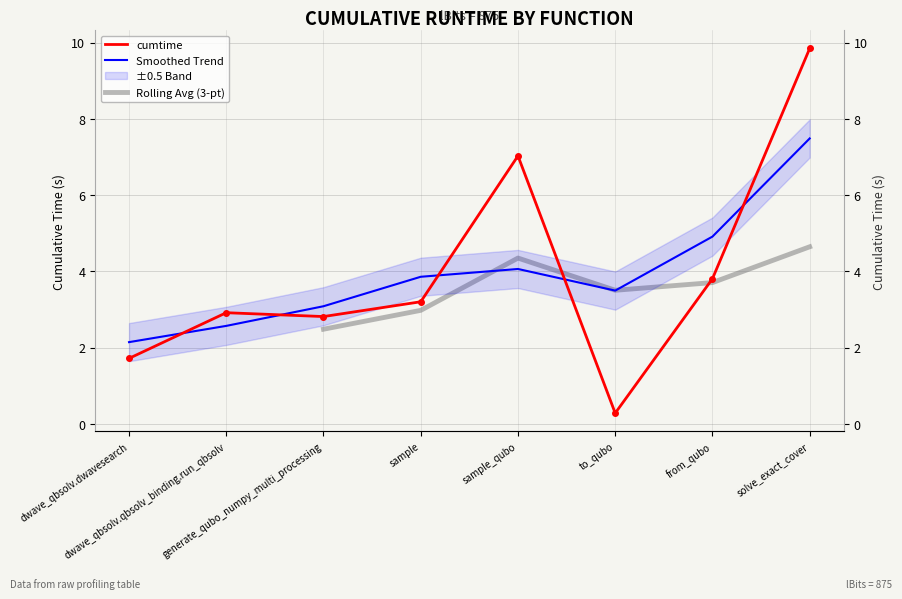

Reading left to right, what are all the values shown in this chart?

1.7	2.9	2.8	3.2	7.0	0.3	3.8	9.8